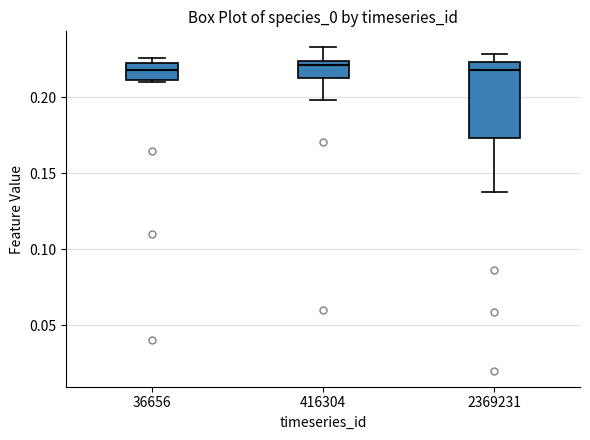

Reading left to right, transcribe this box plot: for each box, give where its median line is, the range the box spans, and where its two whiskers end, as read against the y-axis. The values are not printed on the chart, so give them approximately, as read against the axis.

36656: median 0.220, box 0.210 to 0.225, whiskers 0.210 to 0.225 (just above the box's upper edge)
416304: median 0.220, box 0.215 to 0.225, whiskers 0.200 to 0.235
2369231: median 0.220, box 0.175 to 0.225, whiskers 0.135 to 0.230